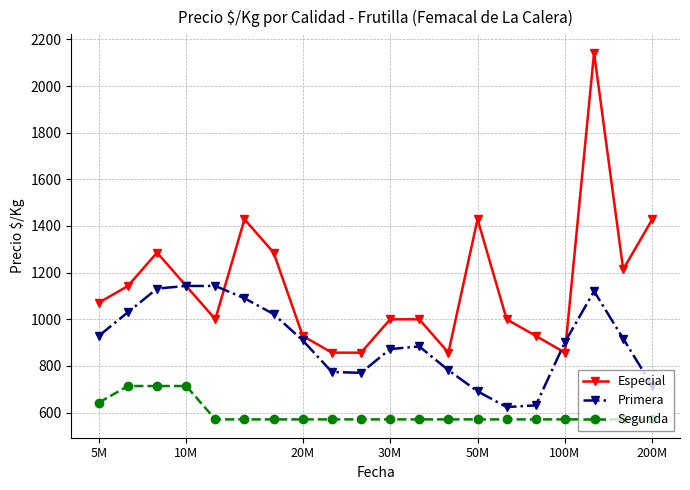

Rank the series by their average value, from highest to lowest.

Especial, Primera, Segunda